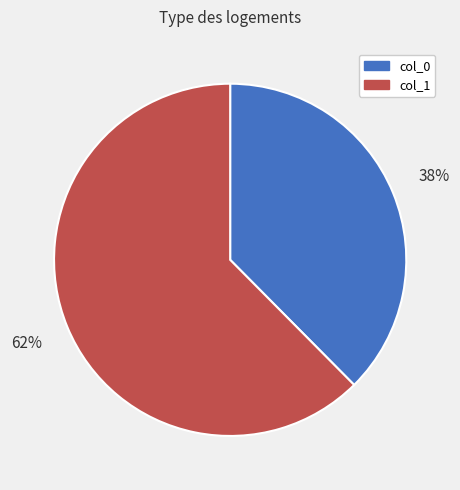

Does col_0 represent more than half of the total?

No